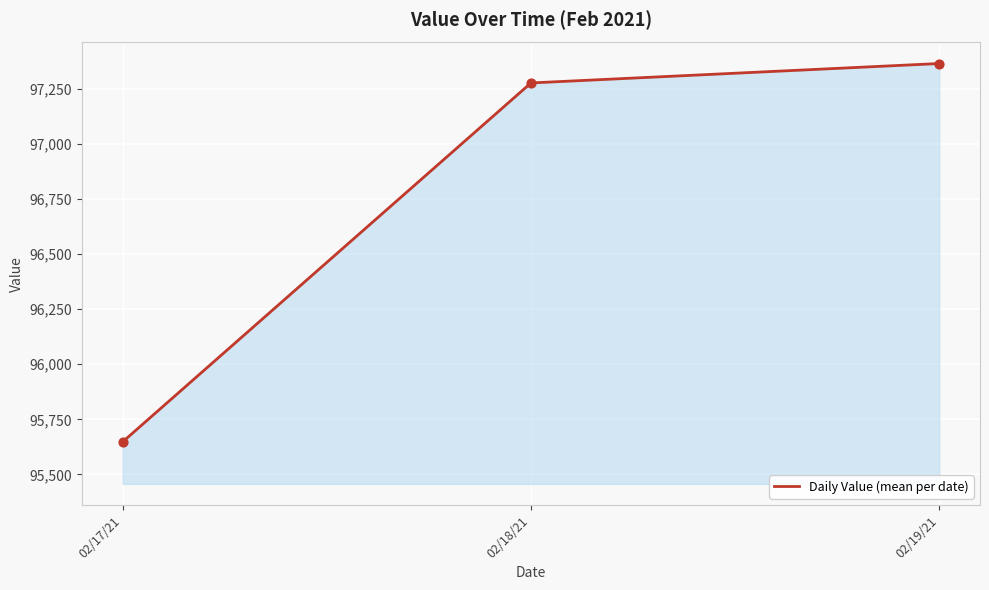

What is the change in value from 02/17/21 to 02/19/21?

+1718.0